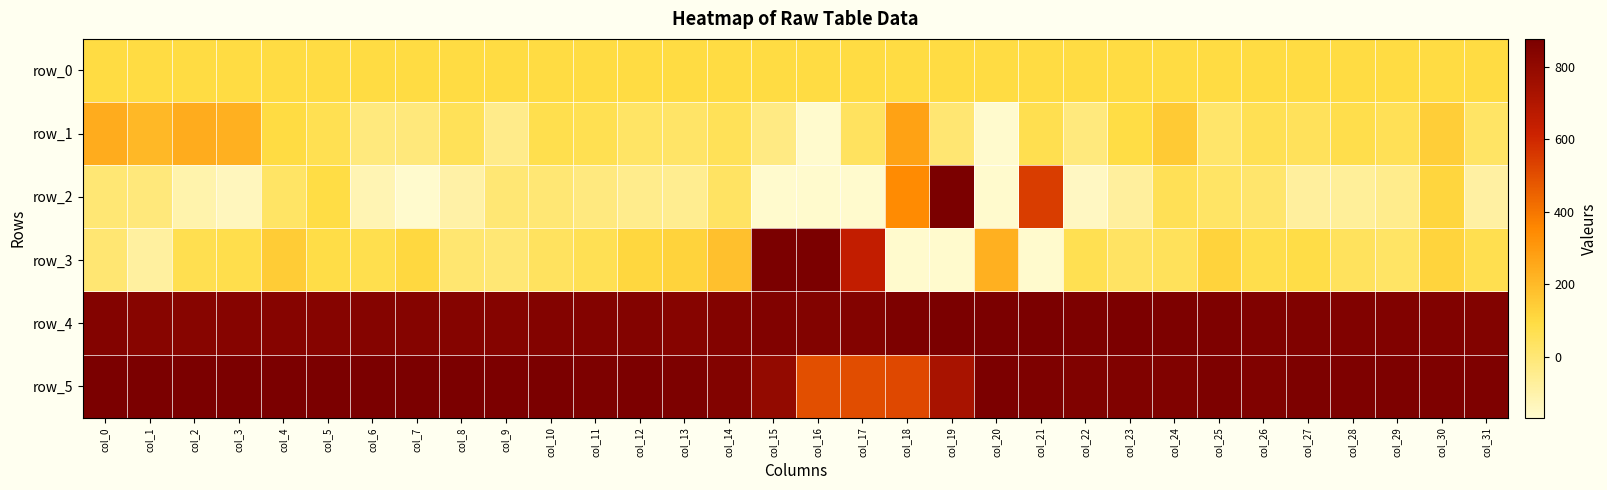

What is the sum of all row_1 values?

1611.0